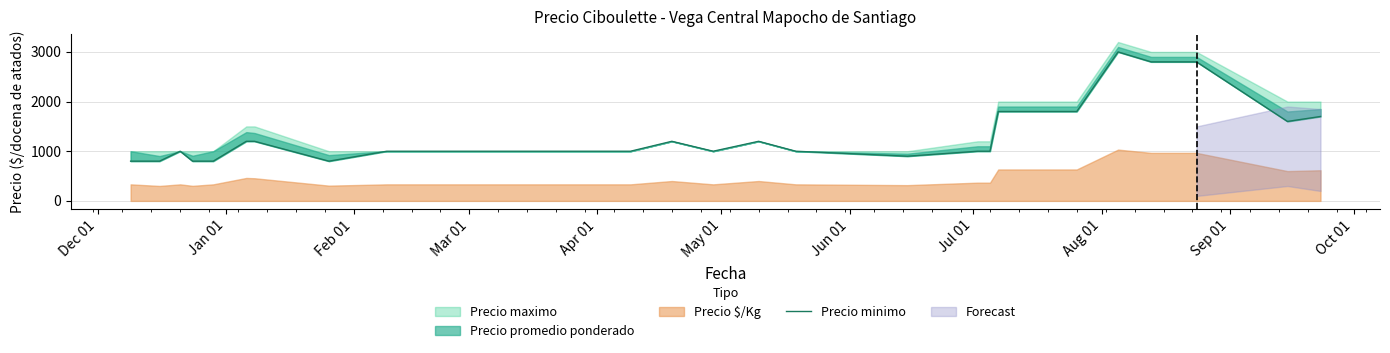

Reading right to left, list all the values displayed in this chart.

1700	1600	2800	2800	2800	3000	1800	1800	1800	1000	1000	900	1000	1200	1000	1200	1000	1000	1000	1000	1000	800	1200	1200	800	800	1000	800	800